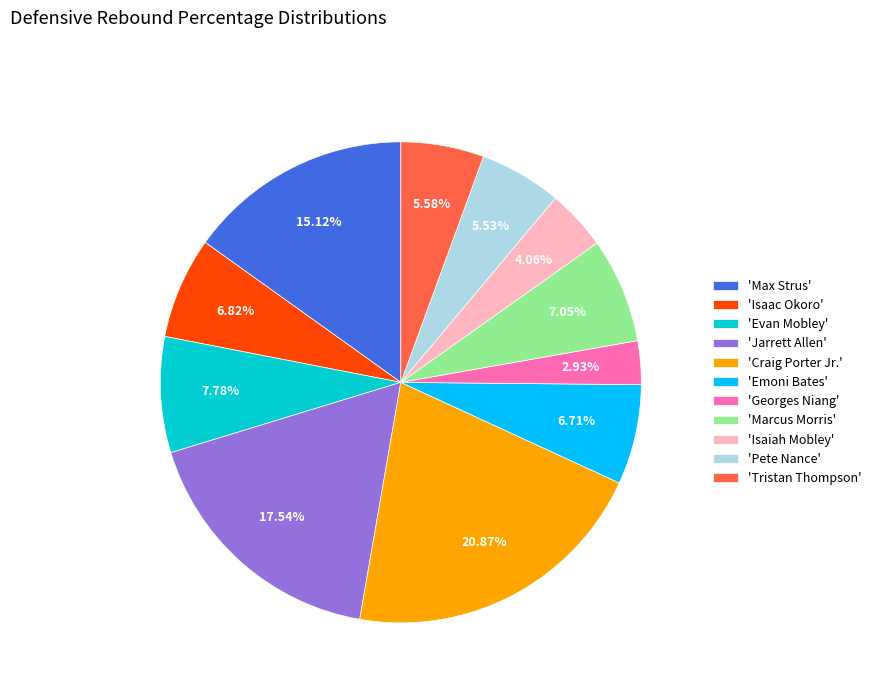

Do 'Emoni Bates' and 'Marcus Morris' together represent more than half of the pie?

No